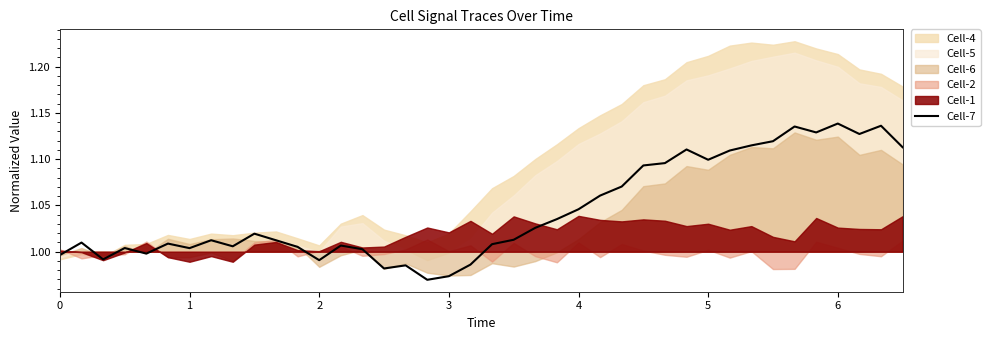

What is the difference between the maximum and minimum values?

0.2